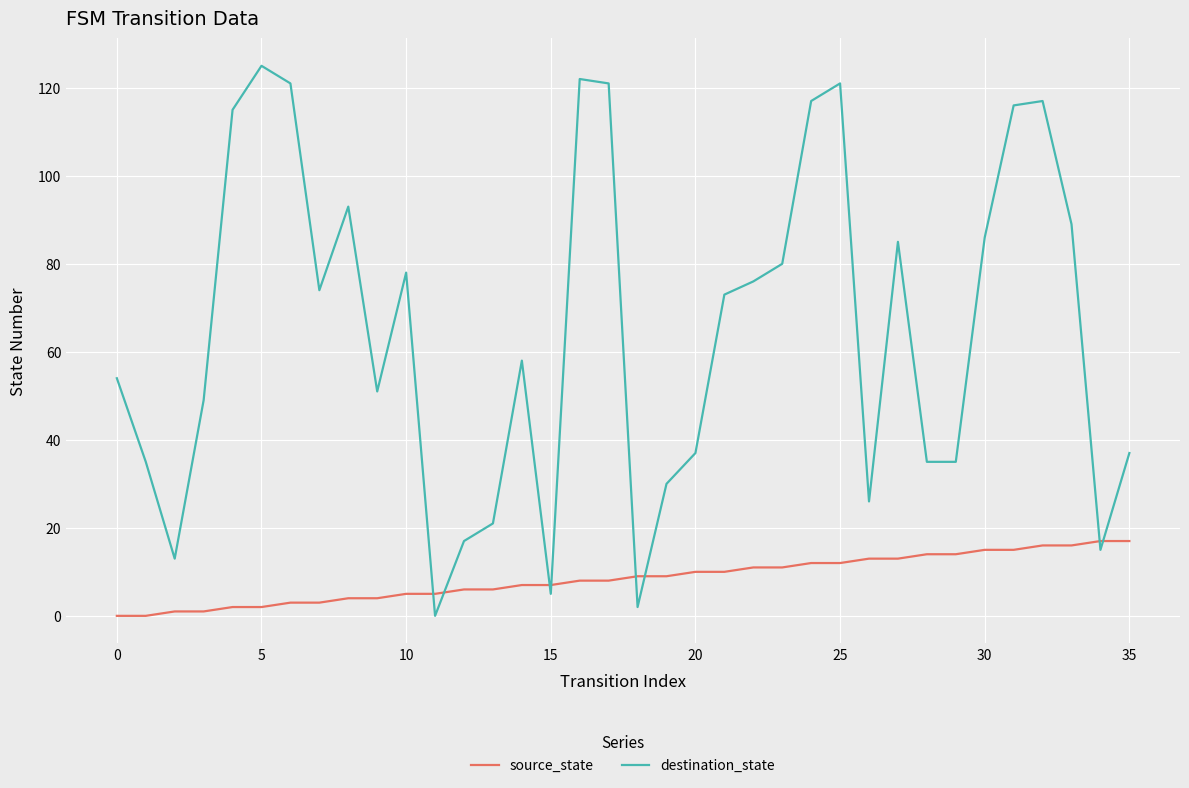

What is the difference between the maximum and minimum values in the source_state series?

17